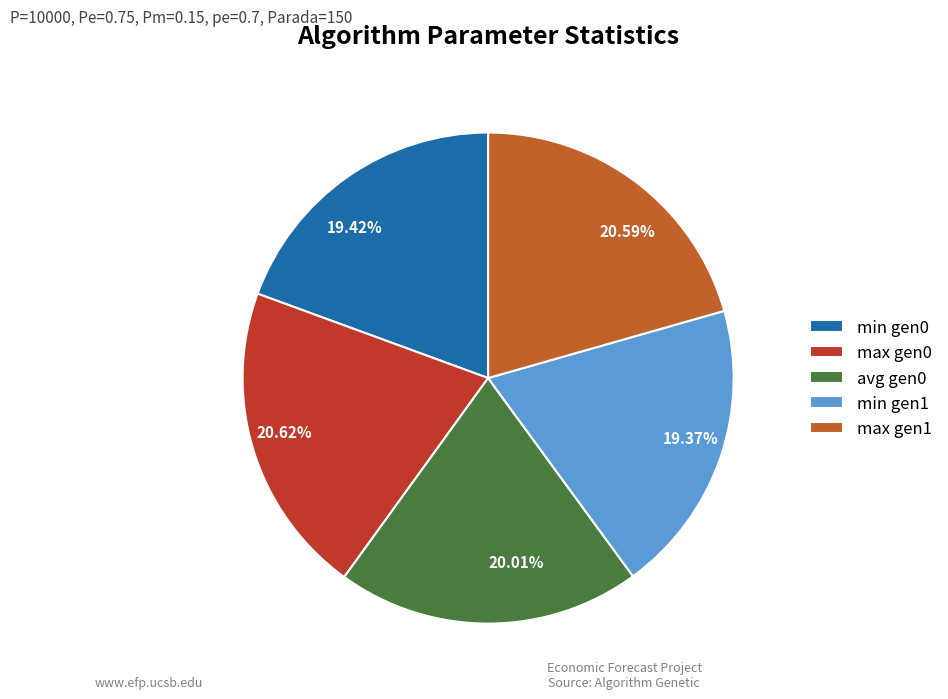

Does 20.59% represent more than half of the total?

No